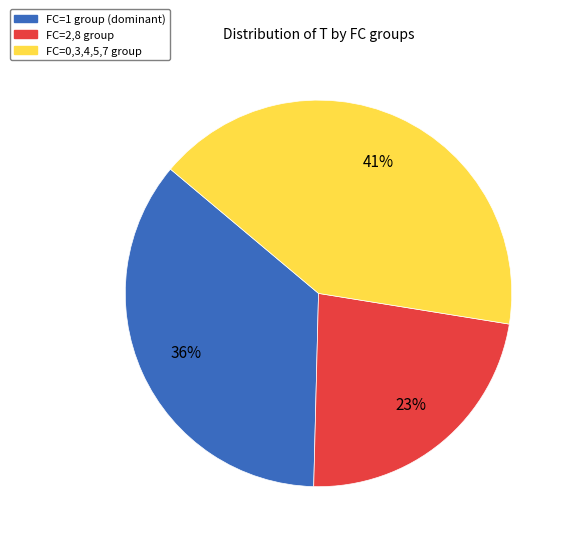

Is there any slice that represents more than half of the pie?

No